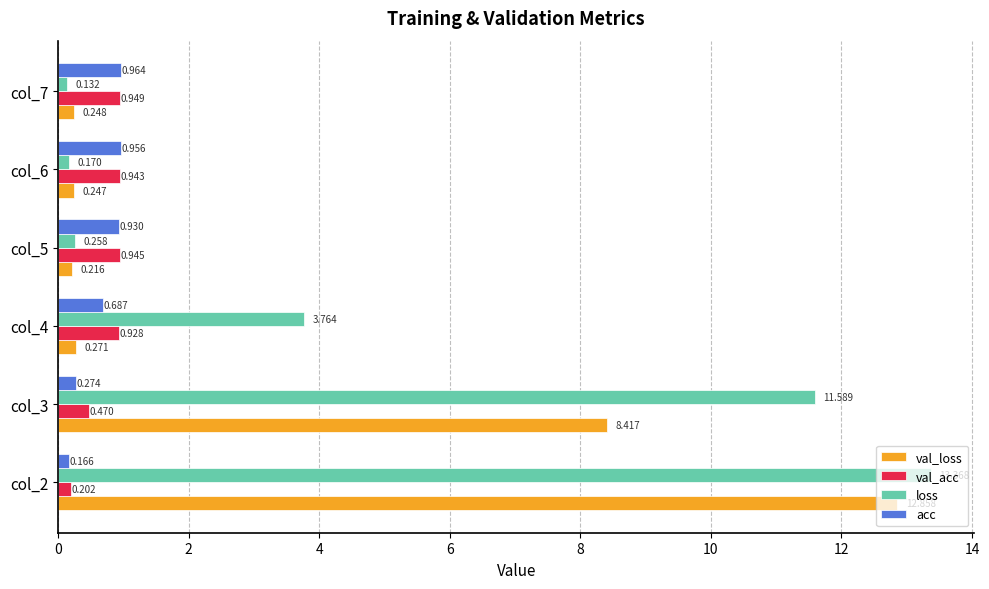

Count the number of categories in the chart.

6